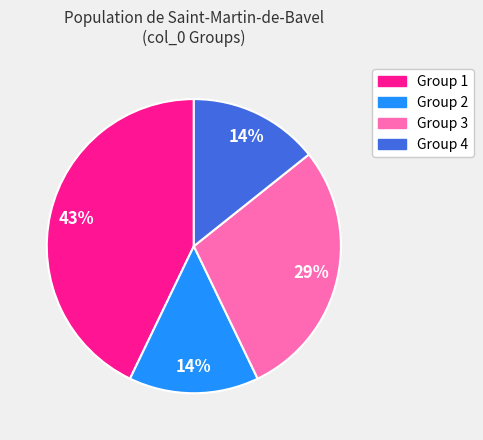

To the nearest percent, what is the average slice percentage?

25%